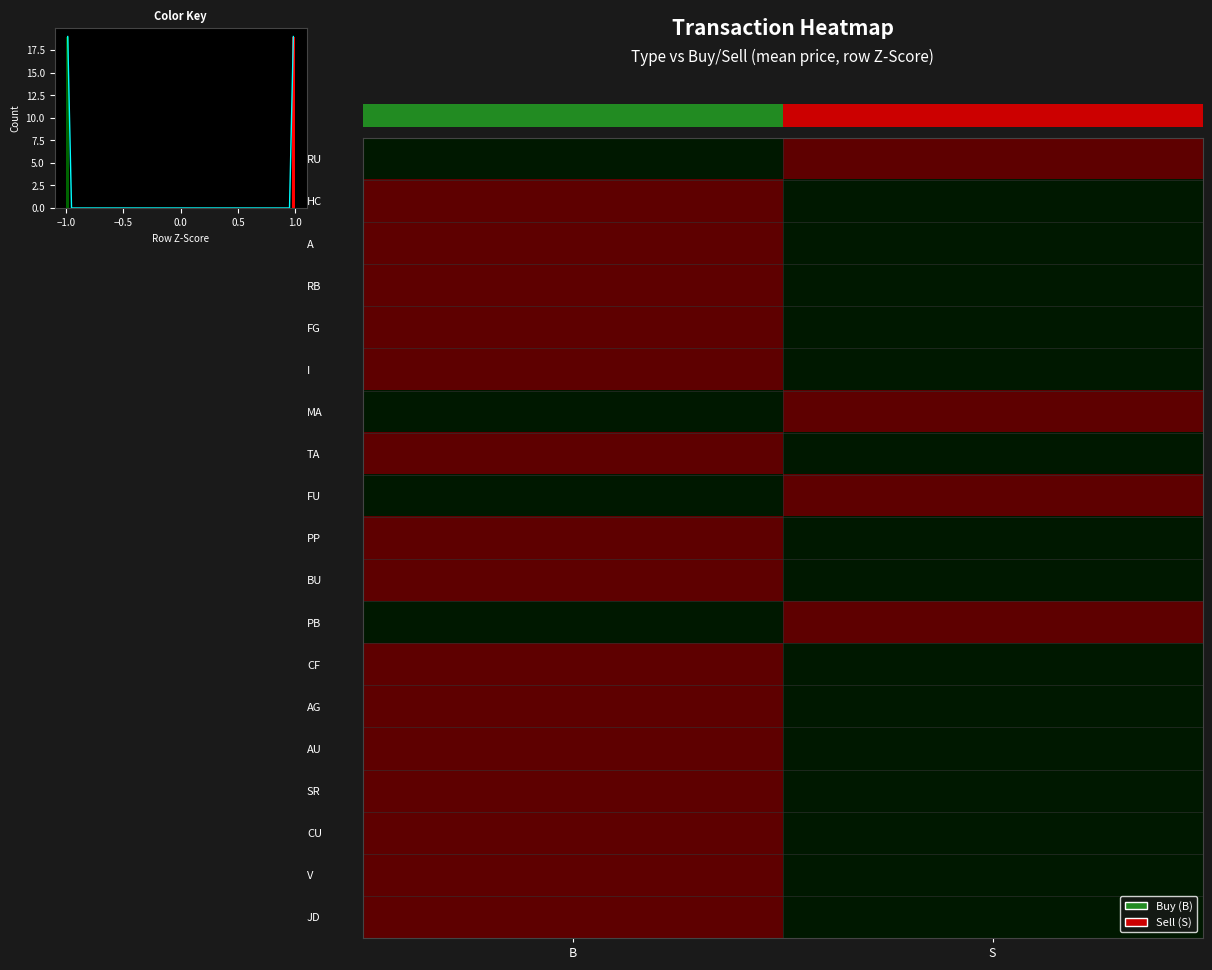

Which has a higher value, S or B?

S